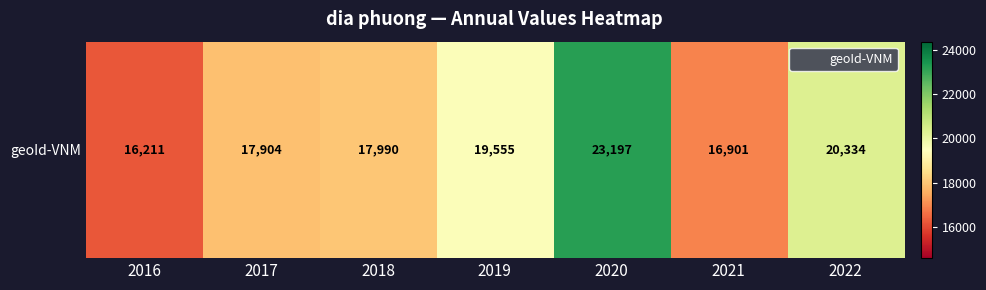

What is the sum of the values at 2021 and 2018?

34891